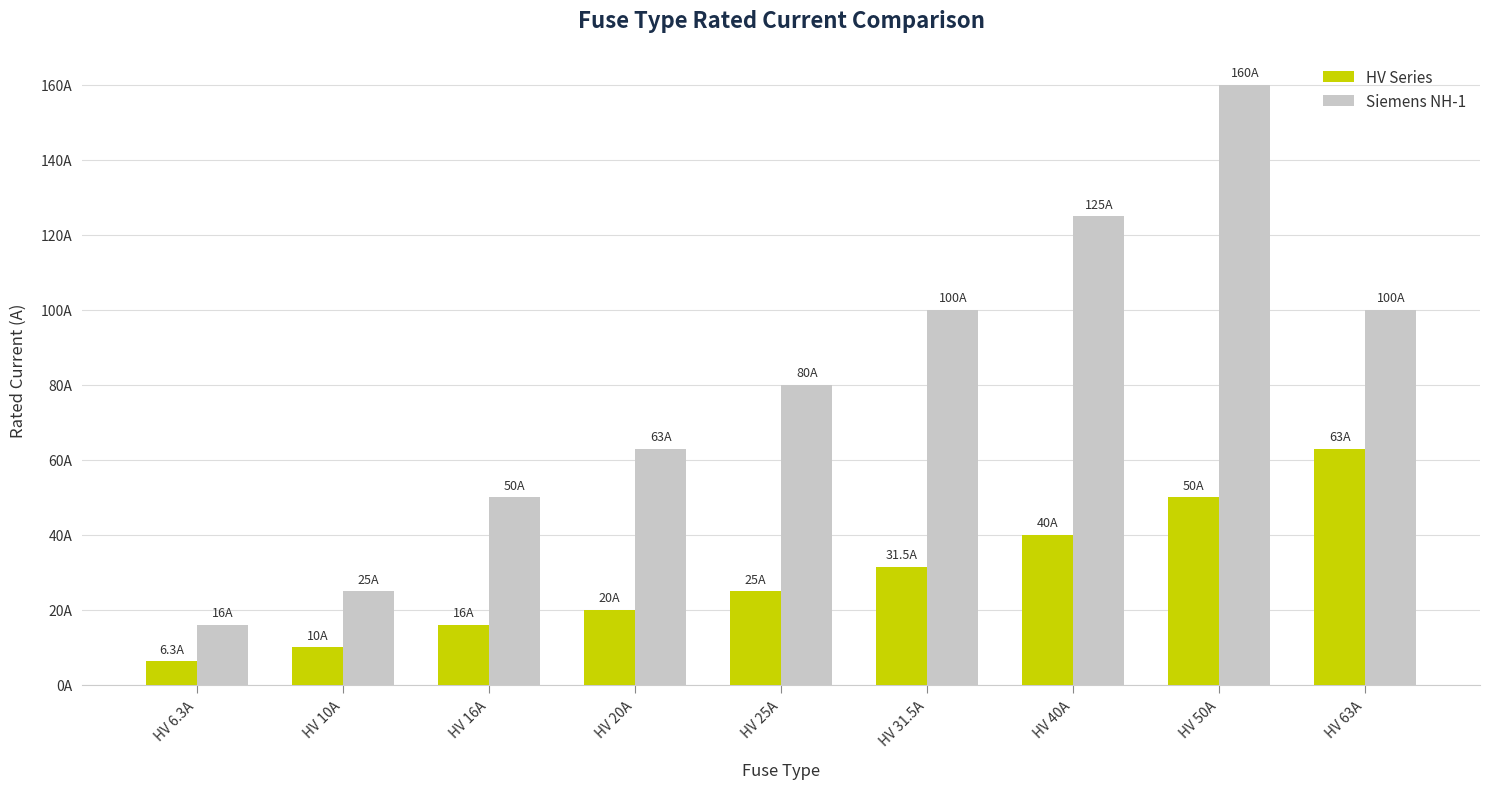

What are all the series names shown in the legend?

HV Series, Siemens NH-1